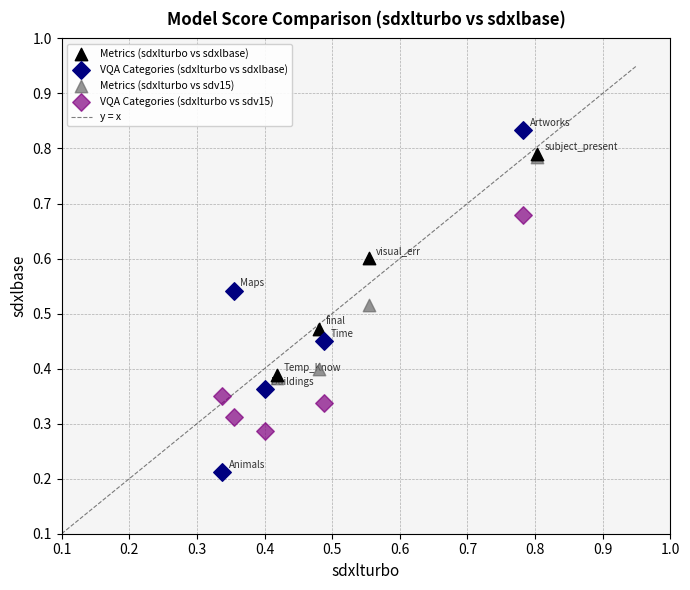

Which series reaches the minimum Y coordinate?

VQA Categories (sdxlturbo vs sdxlbase)